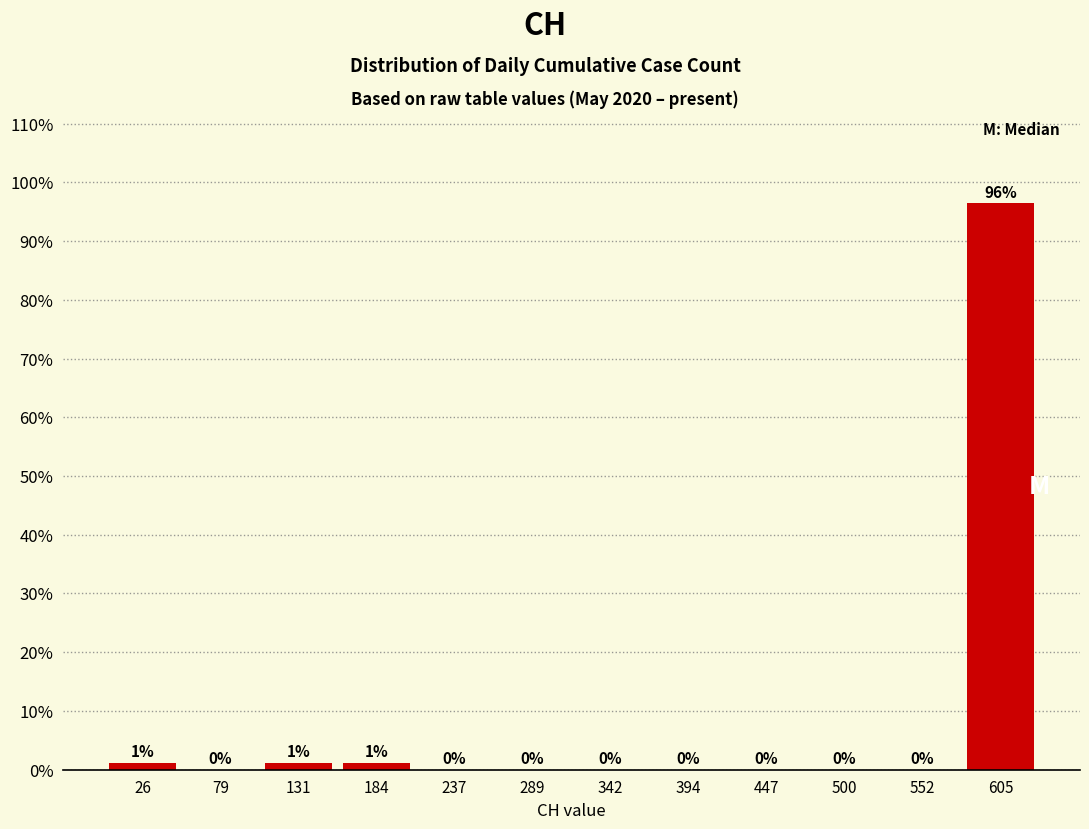

Which range on the x-axis has the tallest bar?

580 to 630